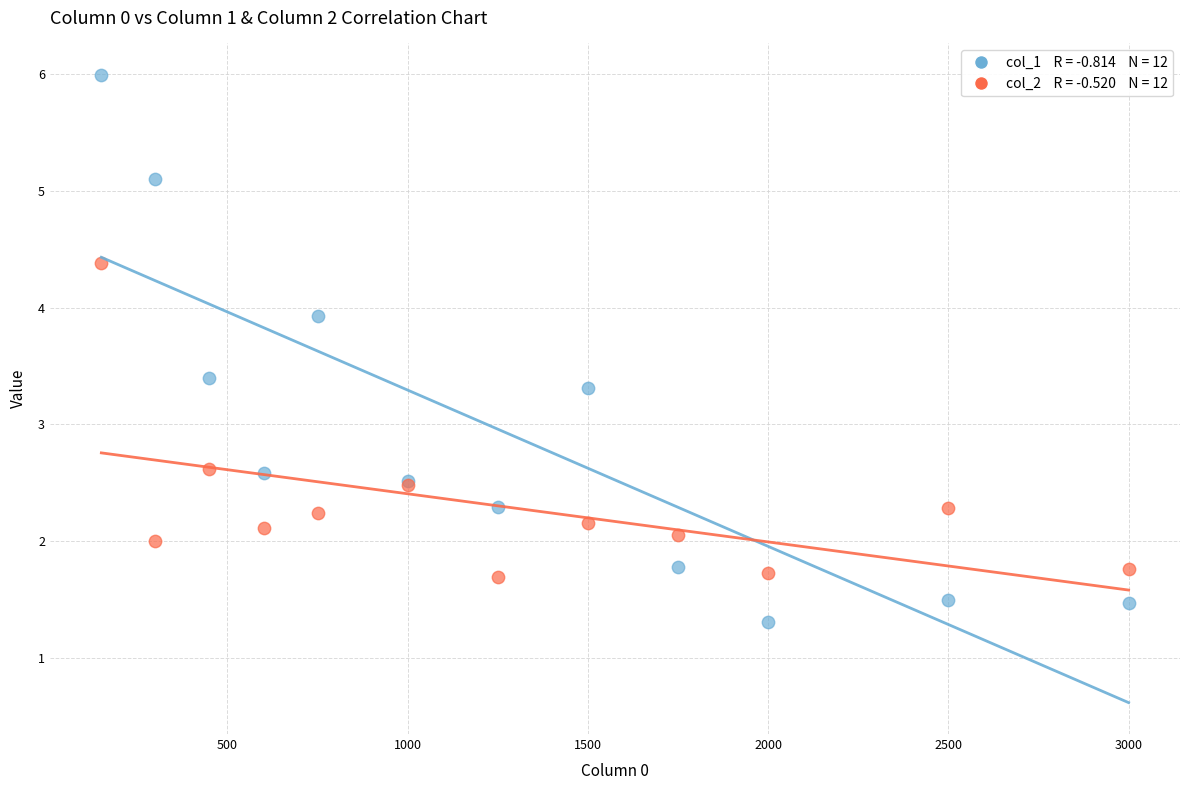

Across all series, what Y value is closest to 3?

3.3